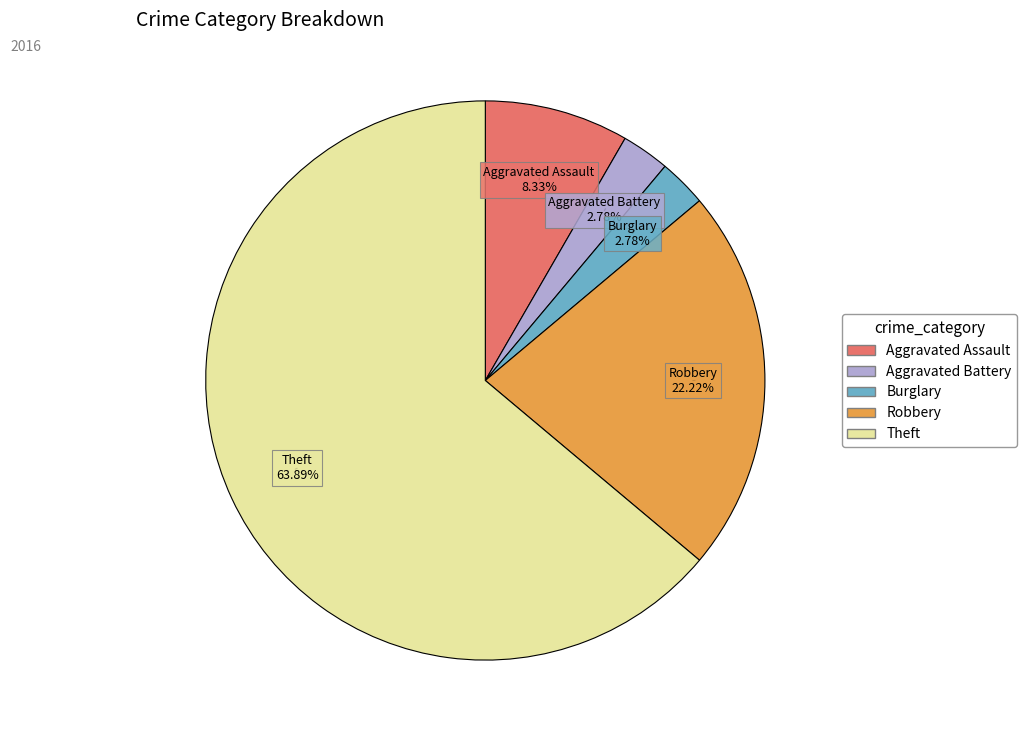

Is there any slice that represents more than half of the pie?

Yes